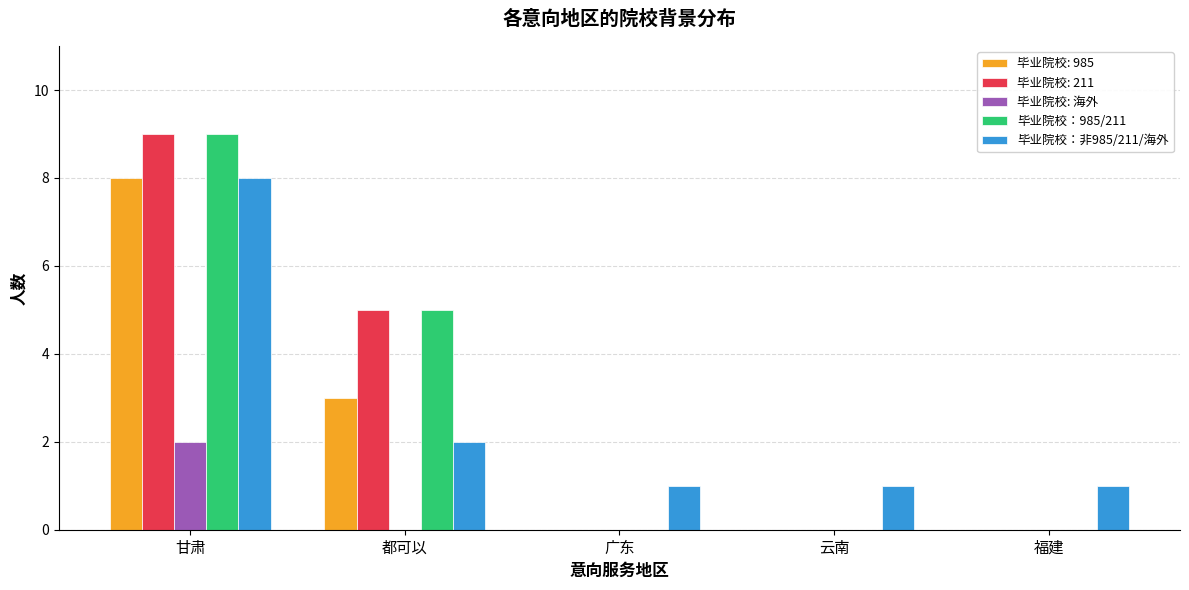

Which category has the highest value across all series?

甘肃